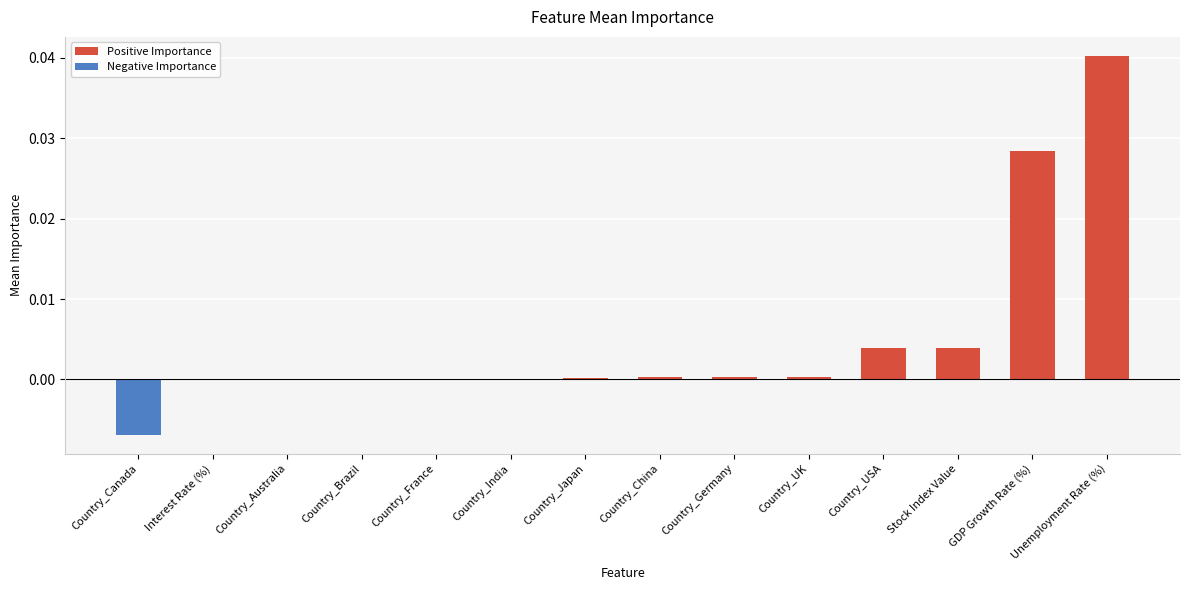

True or false: Positive Importance has a value of -0.0 at Country_India.

False